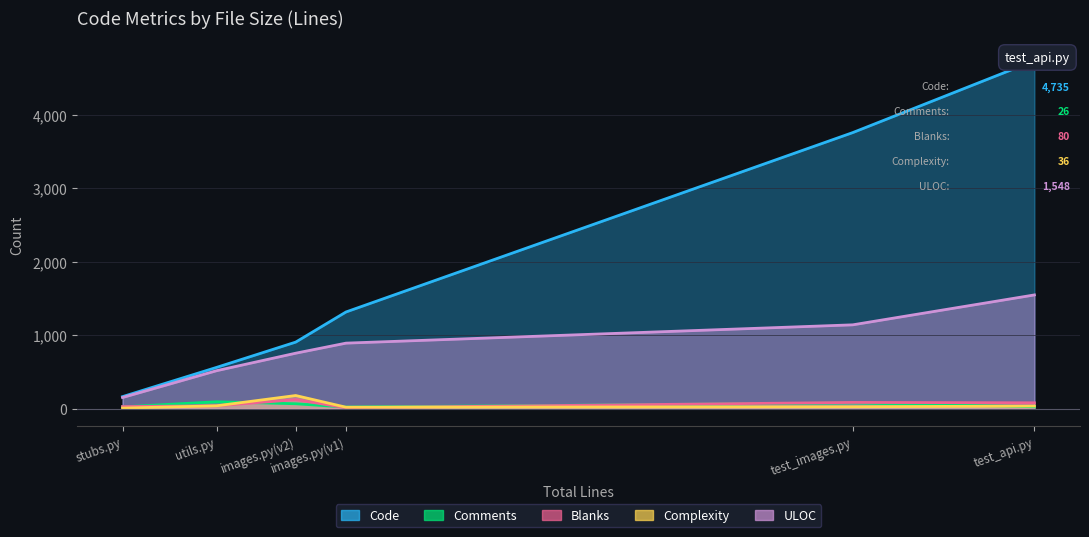

Where is Comments nearest to the value 58?

images.py(v2)